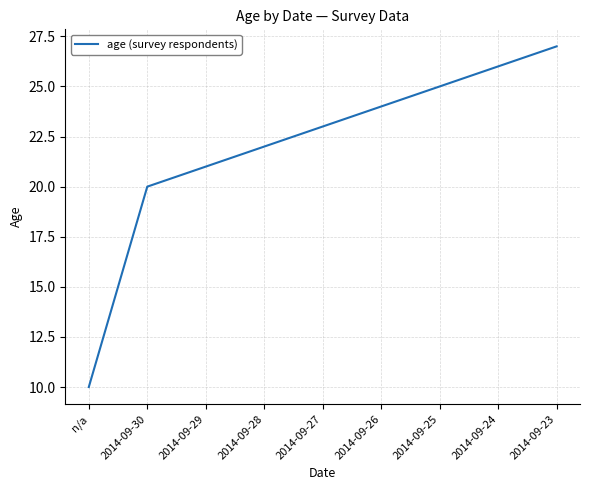

The chart shows a value of 4 at n/a. True or false?

False